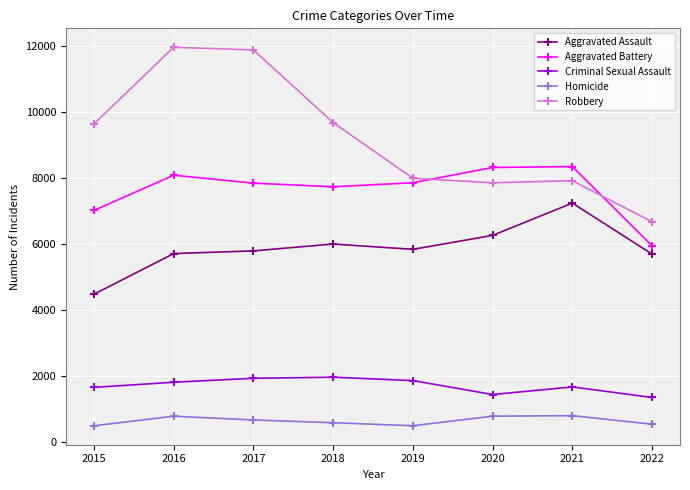

Is it true that Criminal Sexual Assault equals 741 at 2019?

False